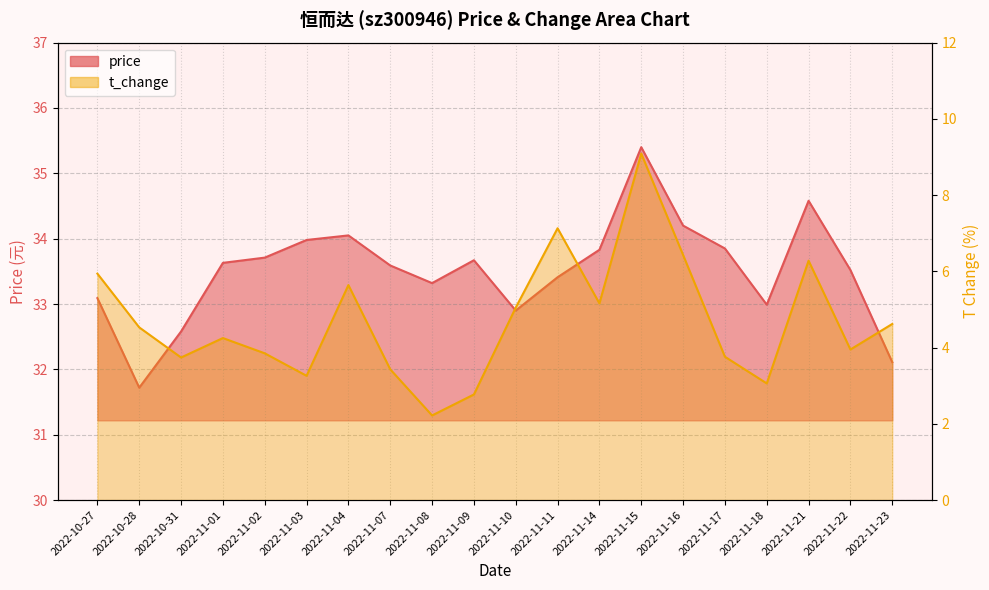

What is the total value across all series at 2022-11-11?

40.5